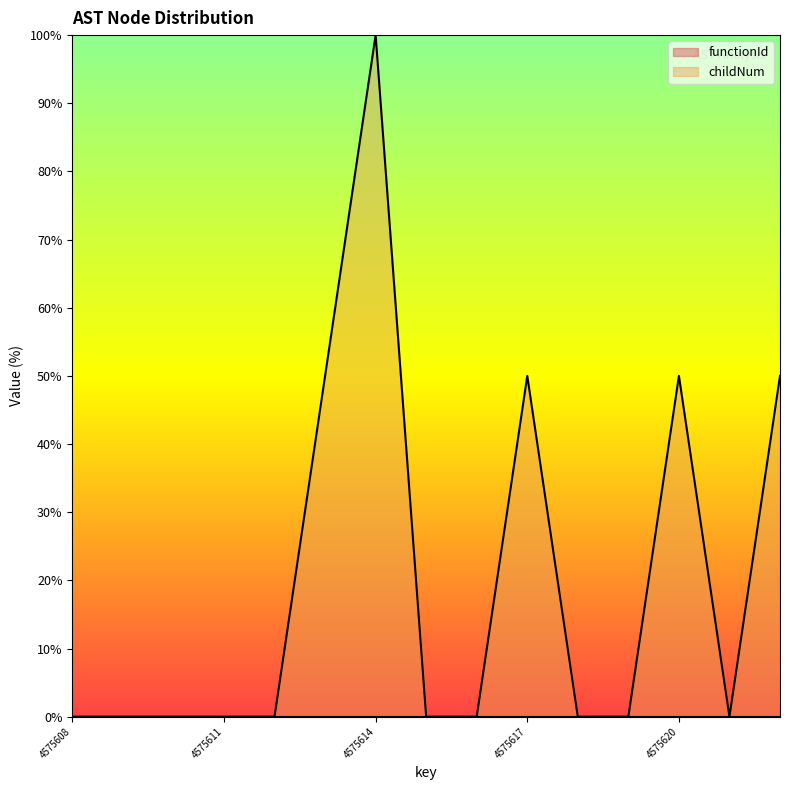

What is the difference between the second highest and second lowest values?

50.0